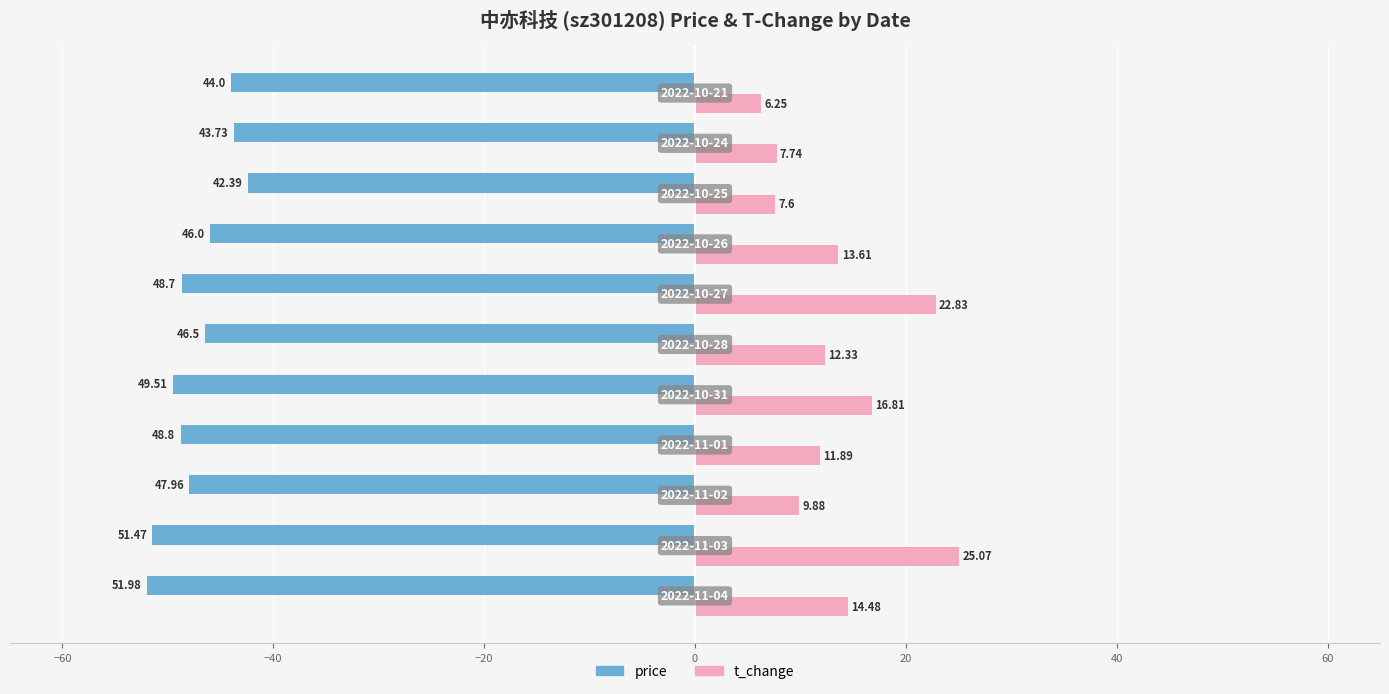

List the series in order of their peak value, lowest first.

price, t_change